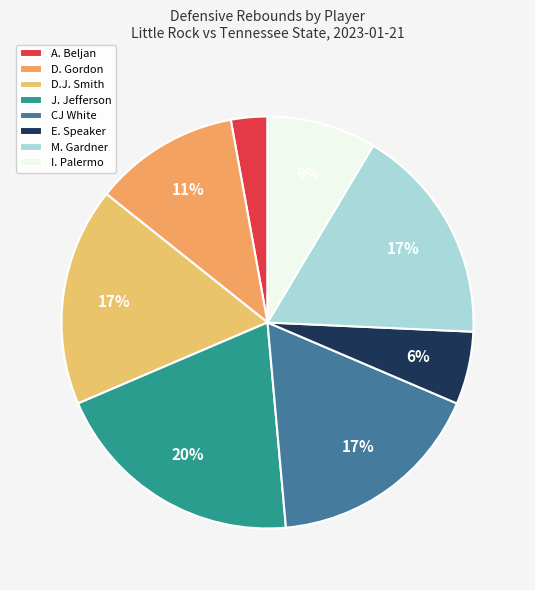

Which slice is the smallest?

A. Beljan